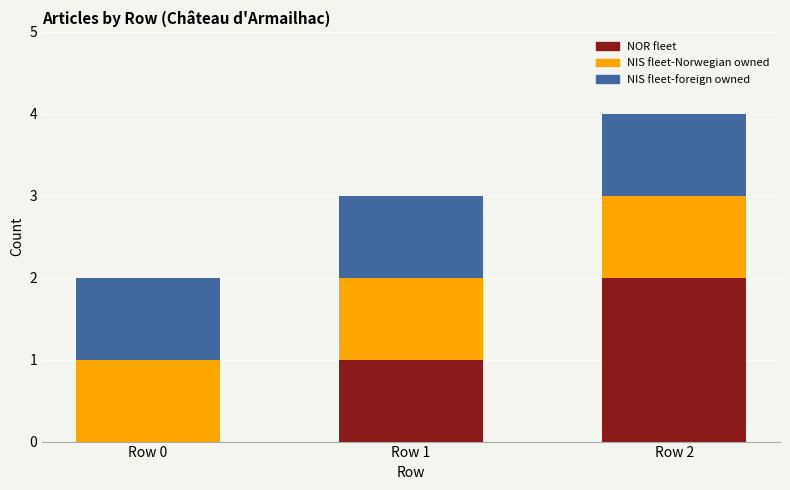

Is it true that NOR fleet equals 0 at Row 0?

True